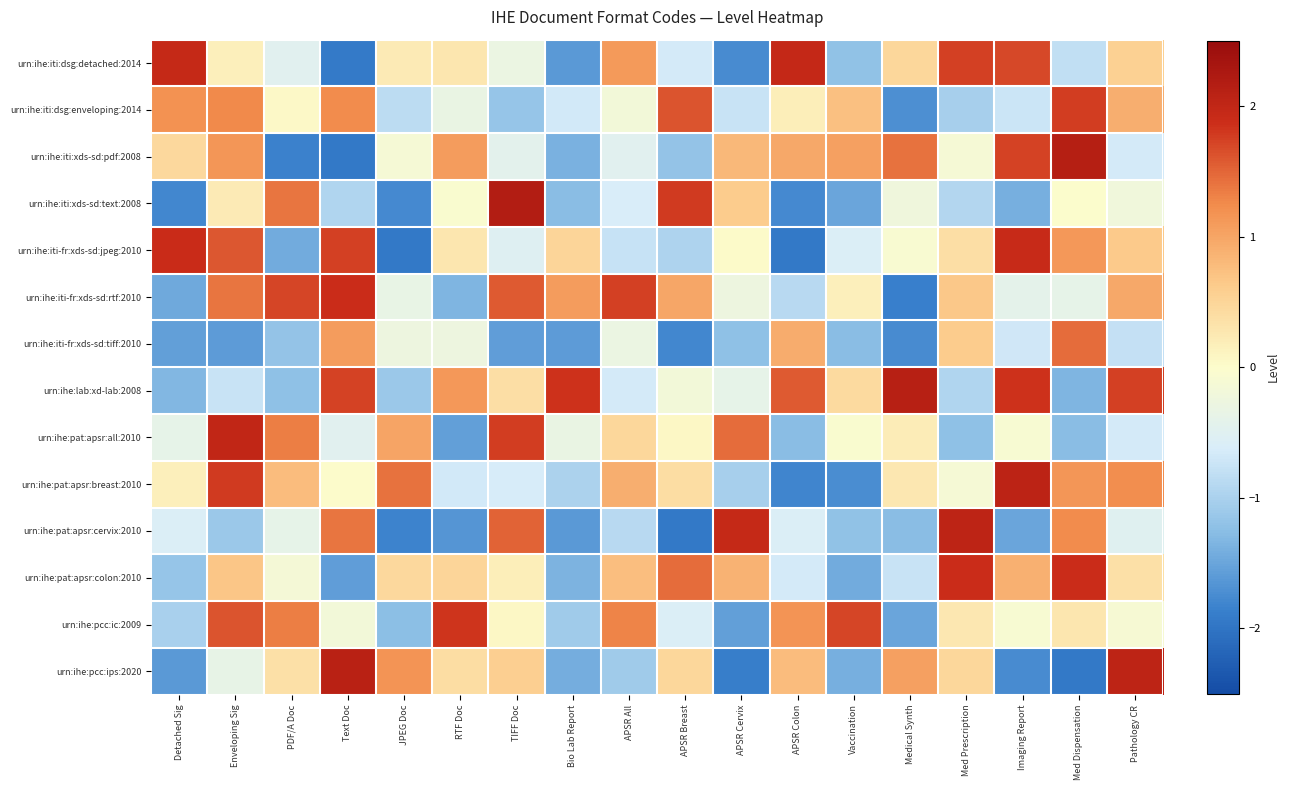

Reading left to right, extract all data points from this chart.

row_0: 1.9	0.2	-0.5	-1.9	0.2	0.3	-0.3	-1.6	1.1	-0.7	-1.8	2.0	-1.2	0.5	1.7	1.7	-0.8	0.6
row_1: 1.2	1.3	0.0	1.2	-0.8	-0.3	-1.2	-0.7	-0.2	1.6	-0.7	0.2	0.7	-1.7	-1.0	-0.7	1.8	0.9
row_2: 0.5	1.1	-1.9	-1.9	-0.1	1.1	-0.4	-1.4	-0.5	-1.2	0.8	1.0	1.0	1.4	-0.1	1.7	2.1	-0.6
row_3: -1.8	0.2	1.4	-0.9	-1.8	-0.0	2.2	-1.3	-0.6	1.8	0.6	-1.8	-1.5	-0.2	-0.9	-1.4	-0.0	-0.2
row_4: 1.9	1.6	-1.4	1.7	-1.9	0.3	-0.5	0.5	-0.8	-1.0	0.0	-1.9	-0.6	-0.1	0.4	1.9	1.1	0.6
row_5: -1.5	1.4	1.7	1.9	-0.3	-1.3	1.6	1.1	1.8	1.0	-0.3	-0.9	0.2	-1.9	0.7	-0.4	-0.4	1.0
row_6: -1.6	-1.6	-1.2	1.1	-0.3	-0.3	-1.6	-1.6	-0.3	-1.8	-1.2	0.9	-1.3	-1.7	0.6	-0.7	1.5	-0.8
row_7: -1.3	-0.7	-1.2	1.7	-1.1	1.1	0.4	1.8	-0.6	-0.2	-0.4	1.6	0.4	2.1	-0.9	1.8	-1.3	1.7
row_8: -0.4	2.0	1.3	-0.5	1.0	-1.5	1.8	-0.3	0.5	0.1	1.5	-1.3	-0.0	0.2	-1.2	-0.1	-1.3	-0.7
row_9: 0.2	1.8	0.8	0.0	1.4	-0.7	-0.6	-1.0	0.9	0.4	-1.0	-1.8	-1.7	0.3	-0.1	2.1	1.1	1.2
row_10: -0.6	-1.1	-0.4	1.4	-1.8	-1.7	1.5	-1.6	-0.9	-2.0	1.9	-0.6	-1.2	-1.3	2.0	-1.5	1.2	-0.5
row_11: -1.2	0.7	-0.1	-1.6	0.5	0.5	0.2	-1.4	0.8	1.5	0.9	-0.6	-1.4	-0.7	1.9	0.9	1.9	0.4
row_12: -1.0	1.6	1.3	-0.2	-1.2	1.8	0.1	-1.1	1.3	-0.6	-1.6	1.2	1.7	-1.5	0.3	-0.1	0.3	-0.1
row_13: -1.6	-0.4	0.4	2.1	1.2	0.4	0.6	-1.4	-1.1	0.5	-1.9	0.8	-1.4	1.0	0.5	-1.8	-1.9	2.0